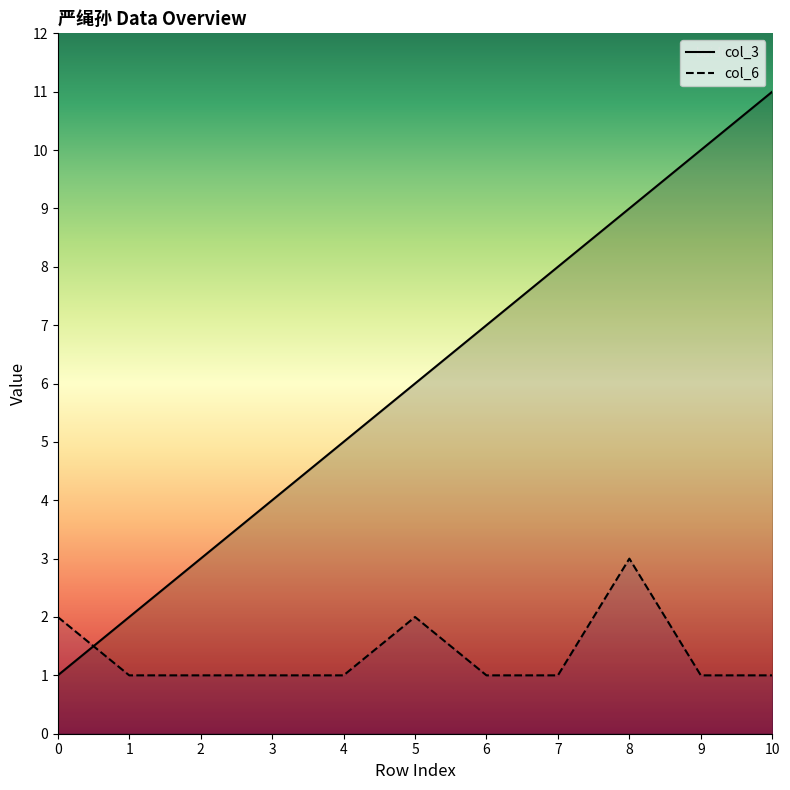

How many data points in col_3 are less than 6?

5